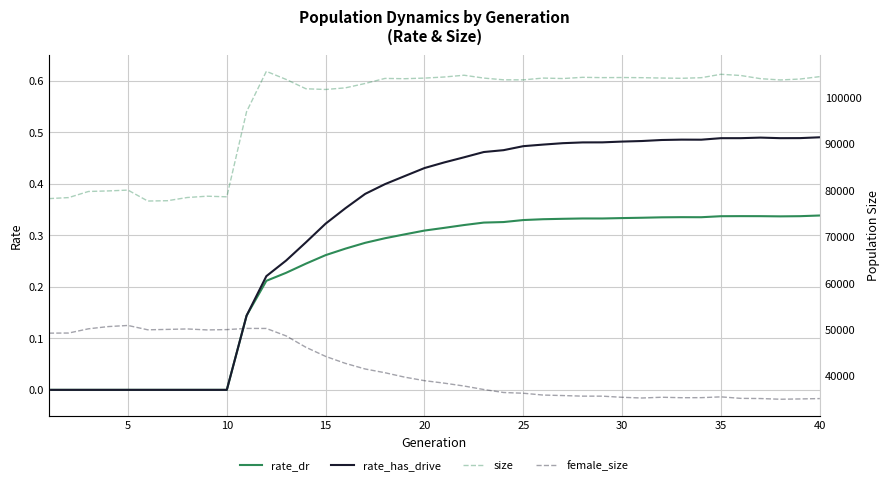

True or false: rate_dr has a value of 0.4 at 15.

False